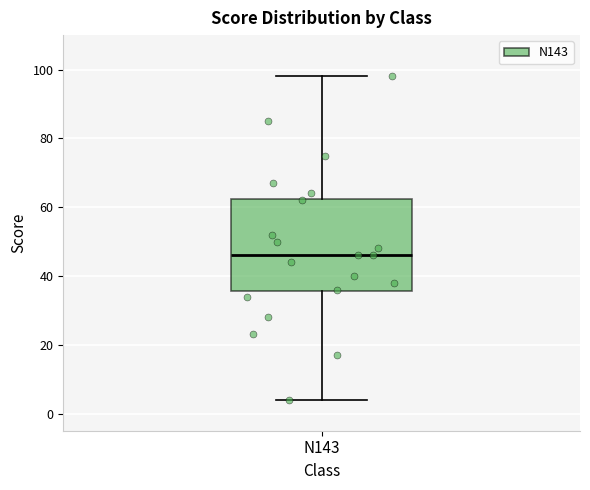

Read this box plot against the y-axis: the position of the median line, the range covered by the box, and the ends of both whiskers. The values are not printed on the chart, so give them approximately, as read against the axis.

median 46, box 36 to 62, whiskers 4 to 98